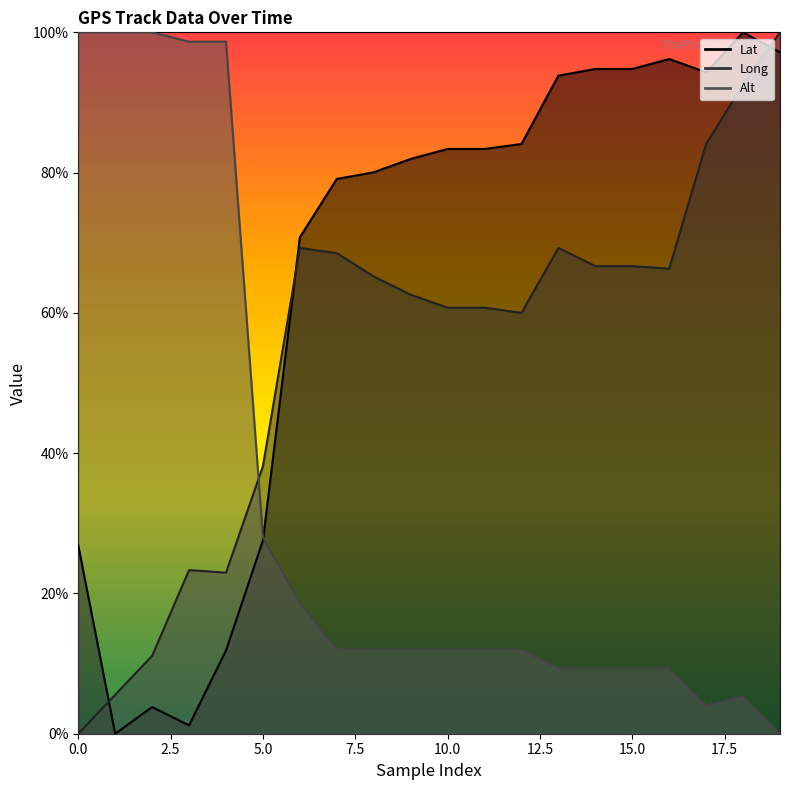

What is the approximate value of Alt at 3?

98.7